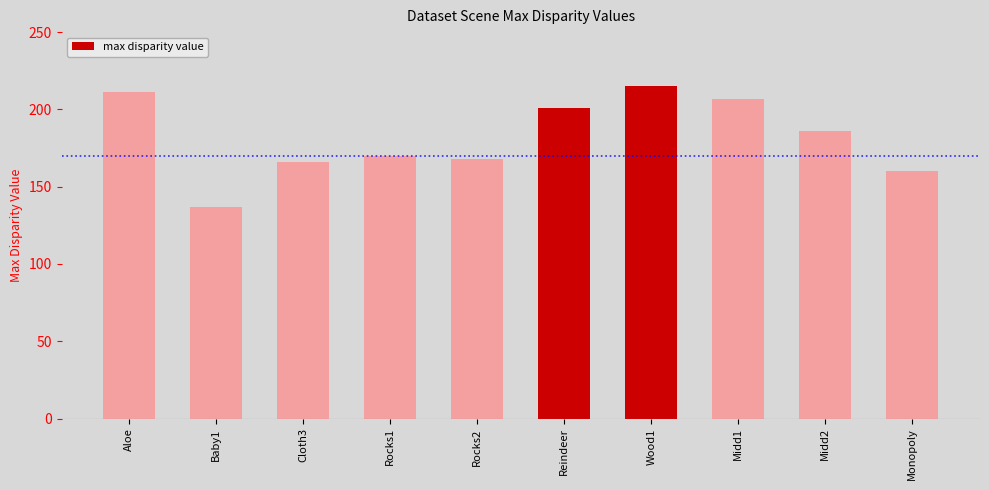

Approximately how many times larger is the value at Rocks1 compared to Aloe?

0.8